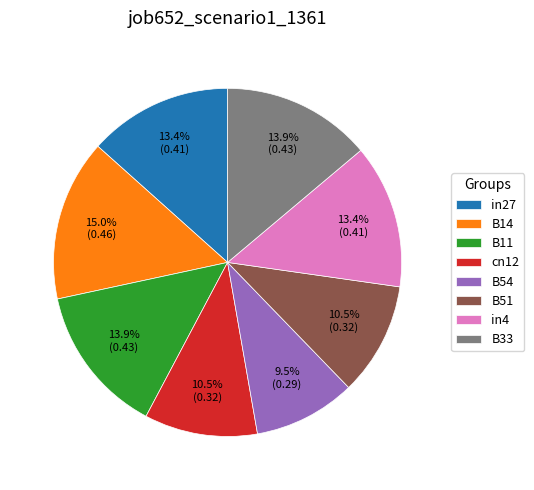

Do in27 and B14 together represent more than half of the pie?

No